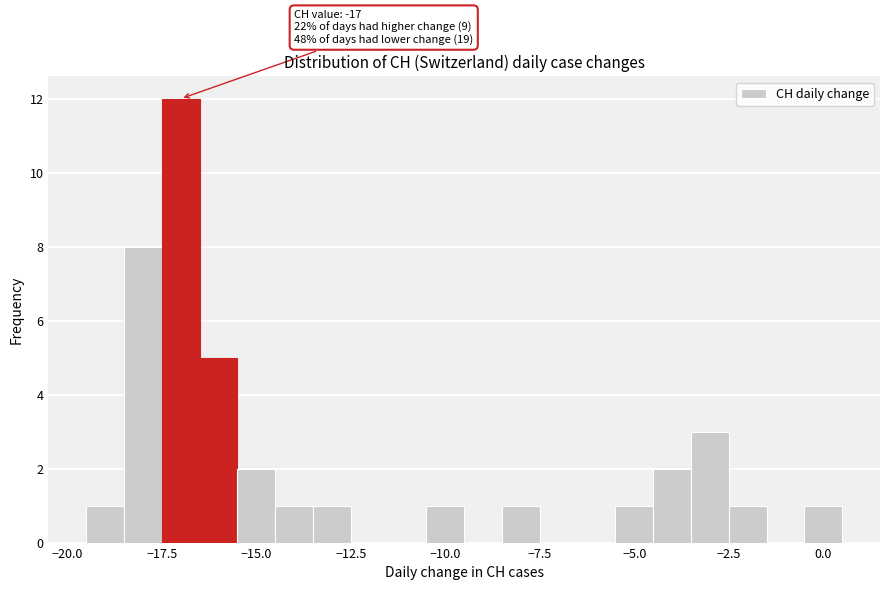

Read against the x-axis, roughly where is the centre of the tallest bar?

-17.0